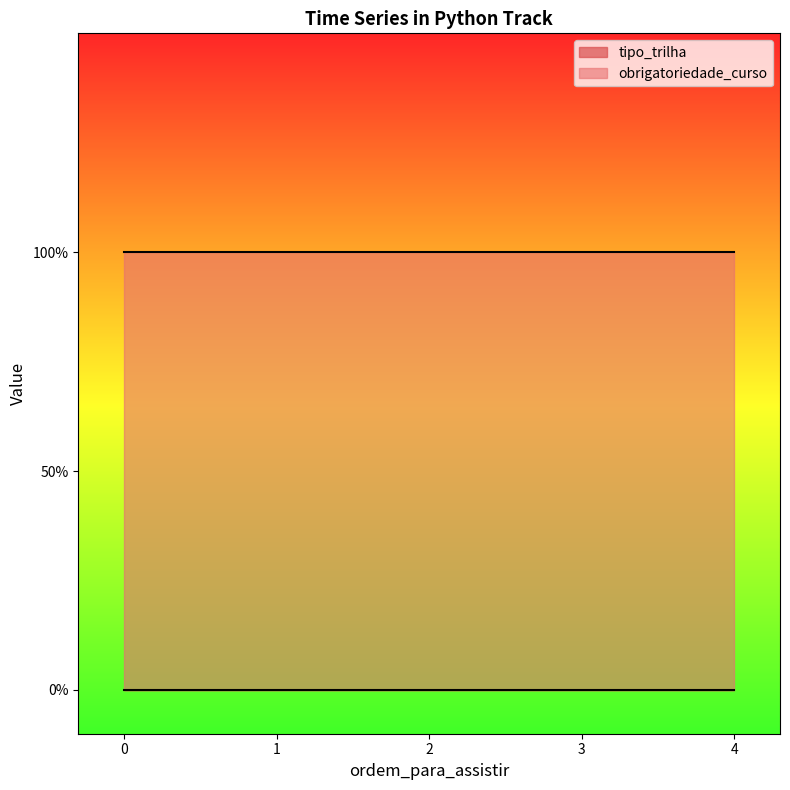

Reading right to left, transcribe all the data shown in this chart.

tipo_trilha: 0	0	0	0	0
obrigatoriedade_curso: 1	1	1	1	1